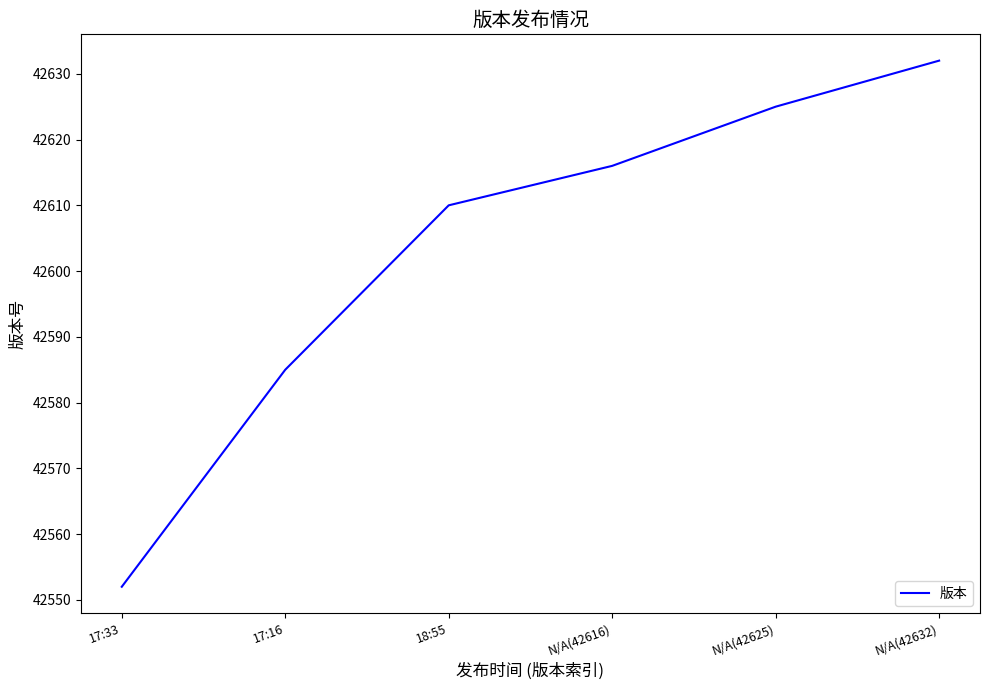

What is the change in value from N/A(42625) to N/A(42632)?

+7